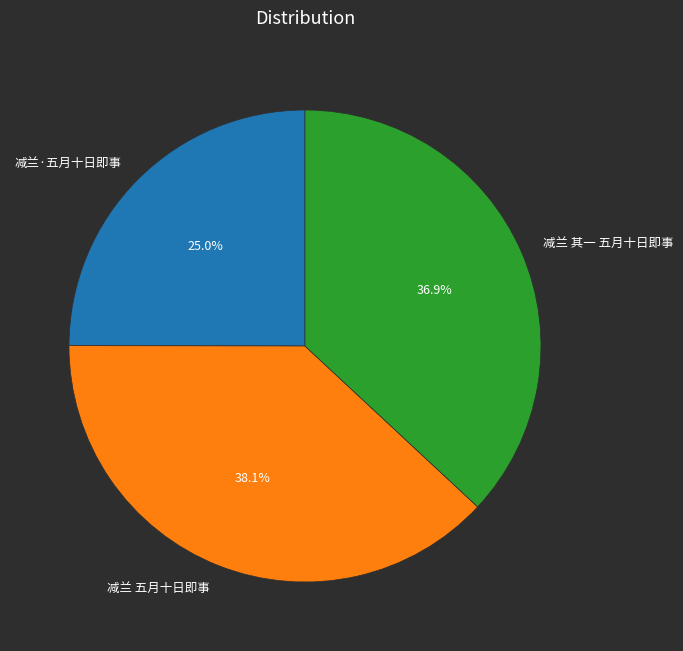

To the nearest percent, what portion does 减兰·五月十日即事 represent?

25%